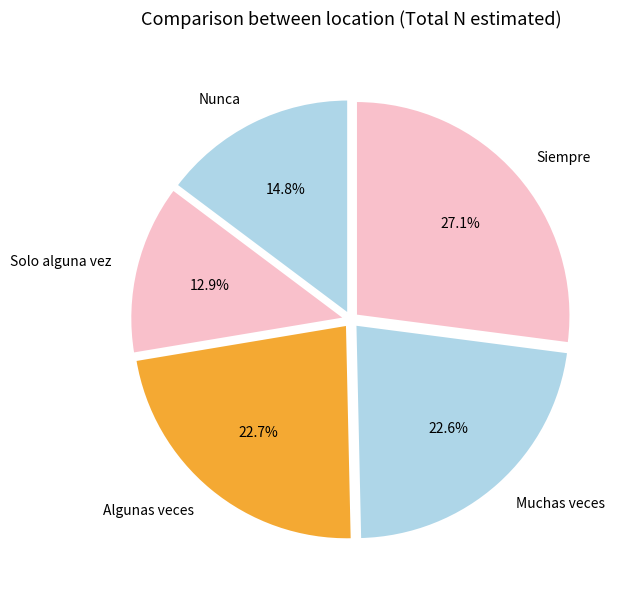

Is Solo alguna vez the majority of the pie?

No